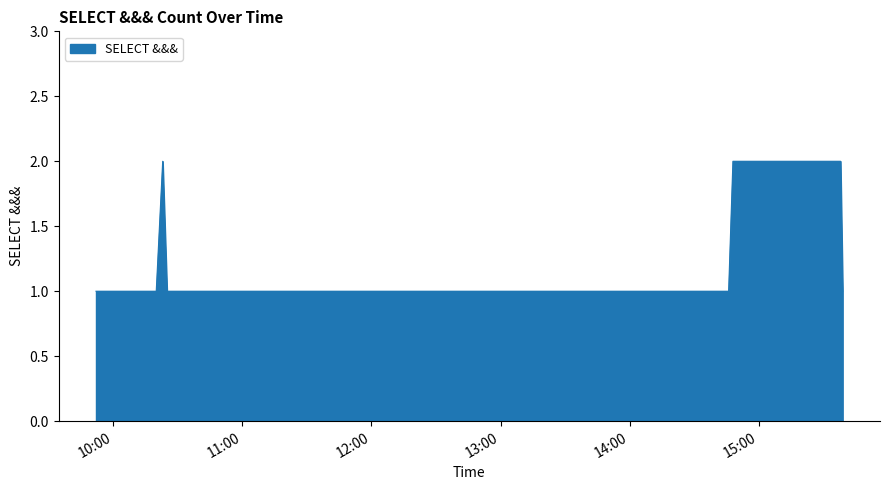

How many categories are shown in the chart?

23